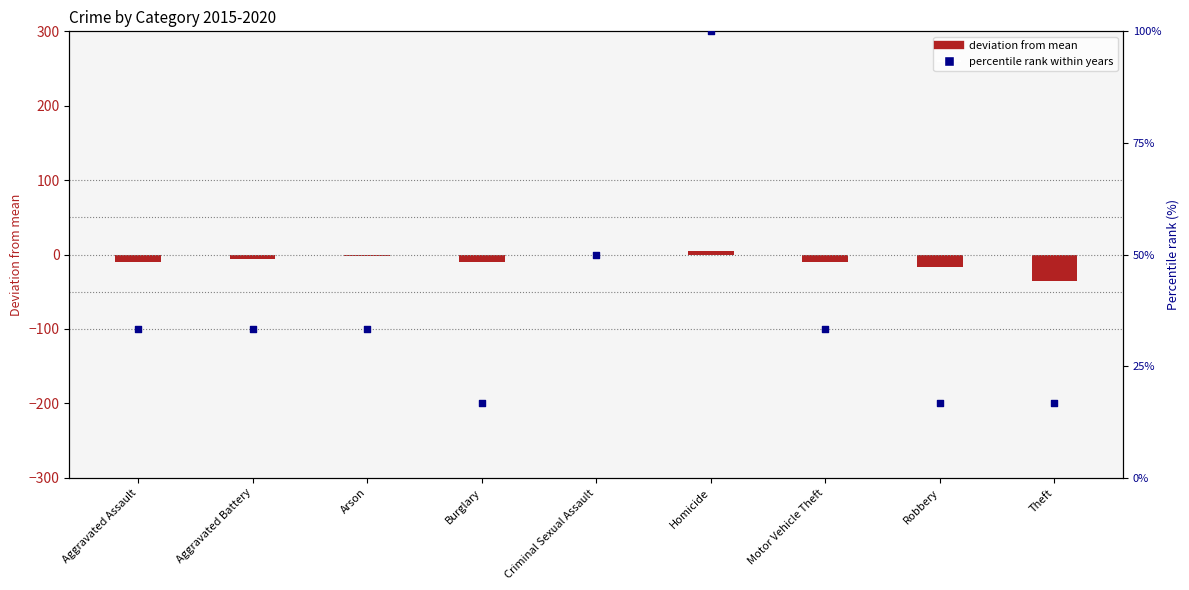

Which has a higher value, Robbery or Arson?

Arson